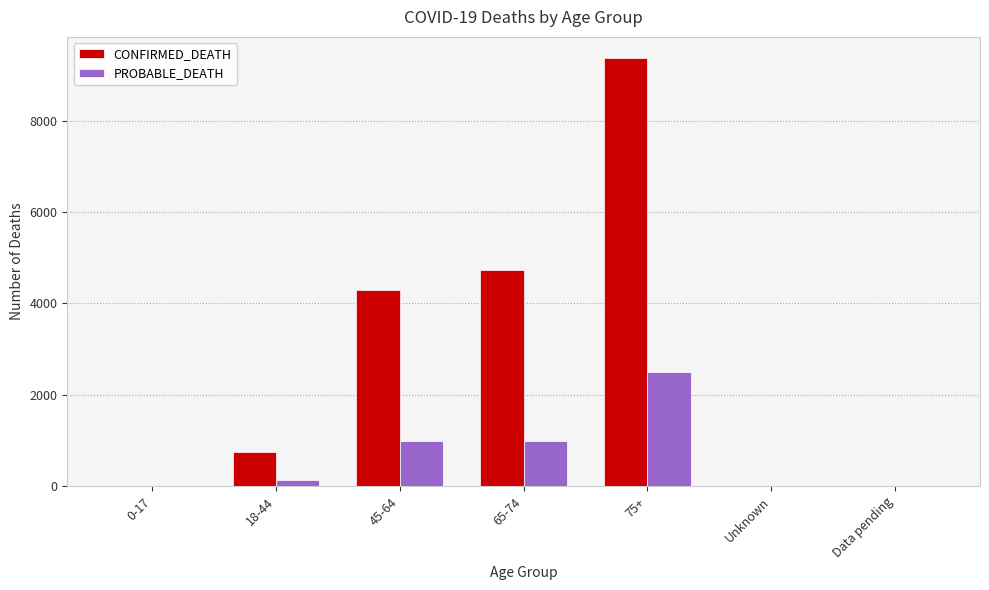

Which series has the largest total across all categories?

CONFIRMED_DEATH